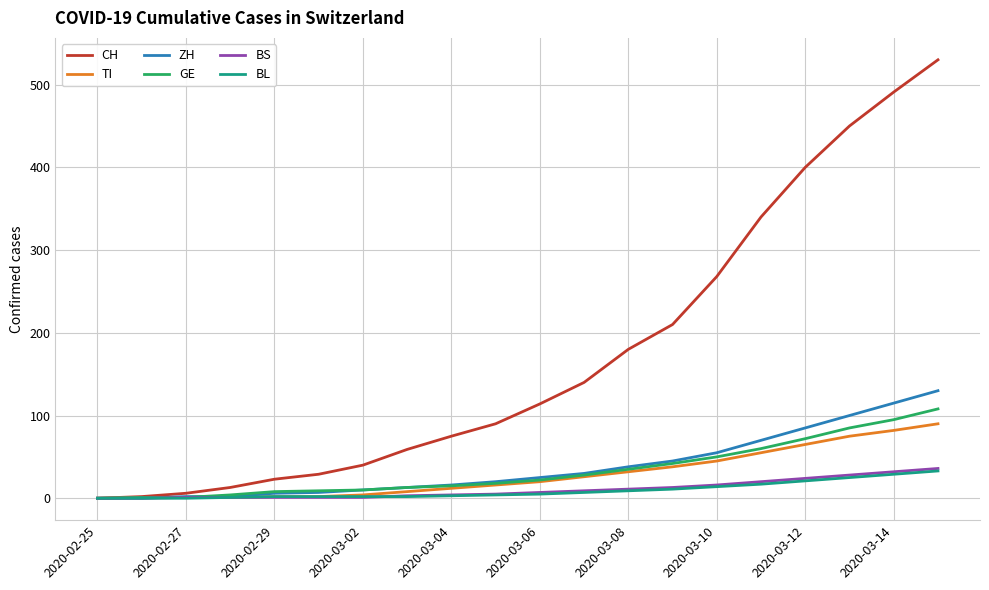

Which series has the largest total across all categories?

CH